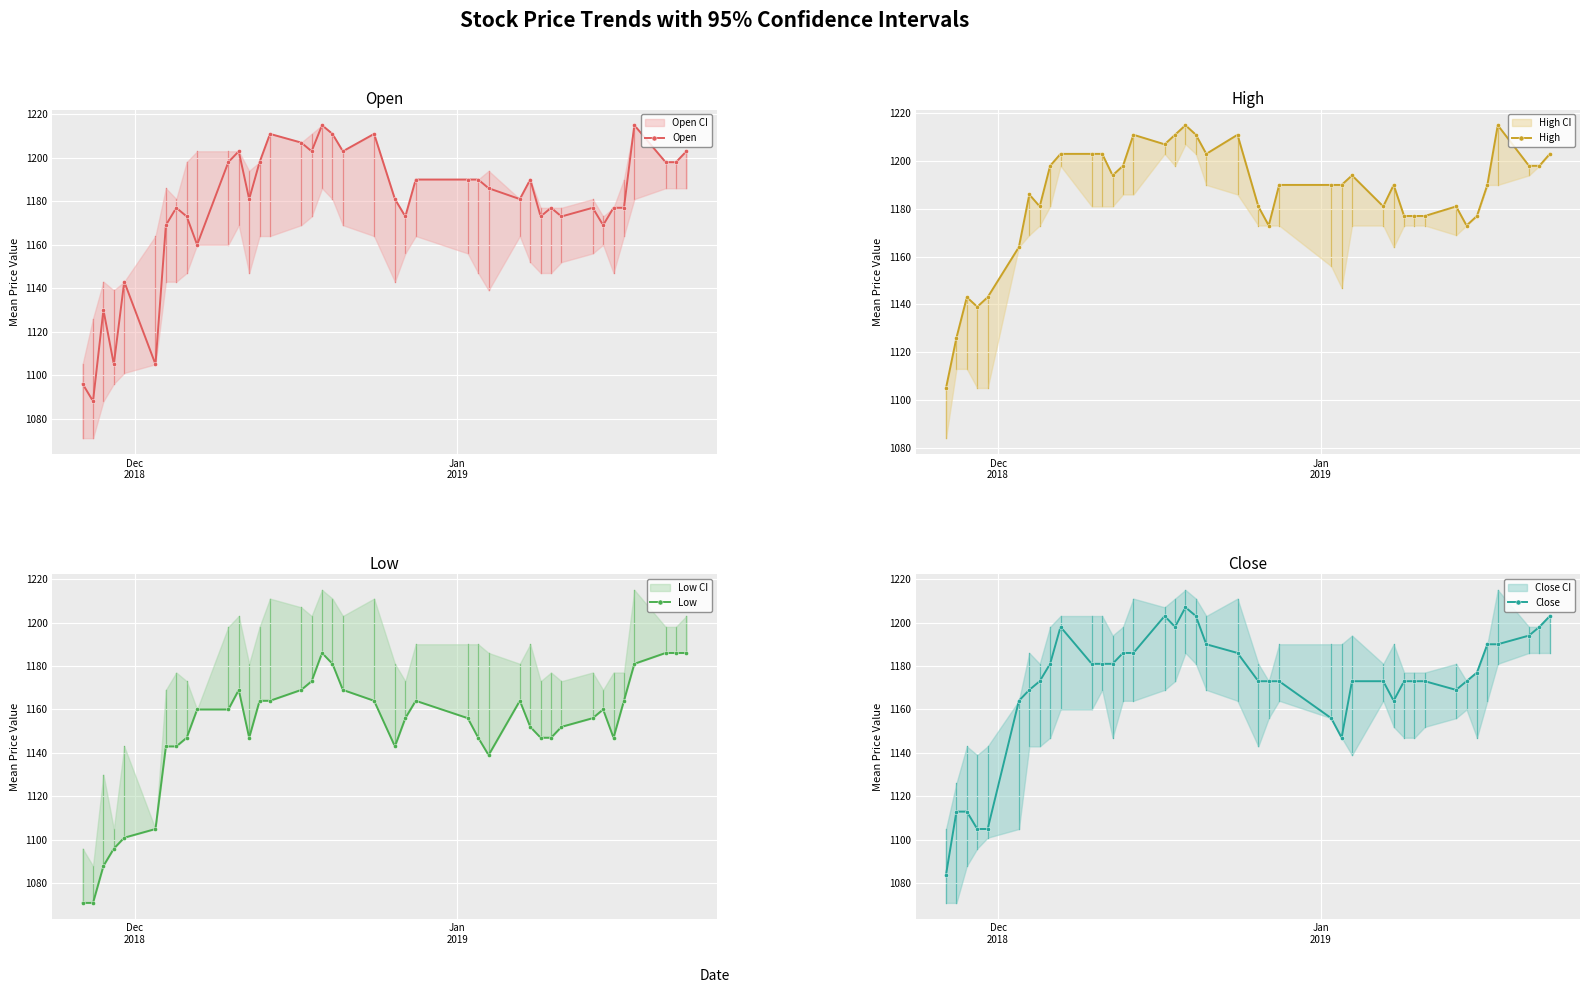

What is the minimum value for Close?

1084